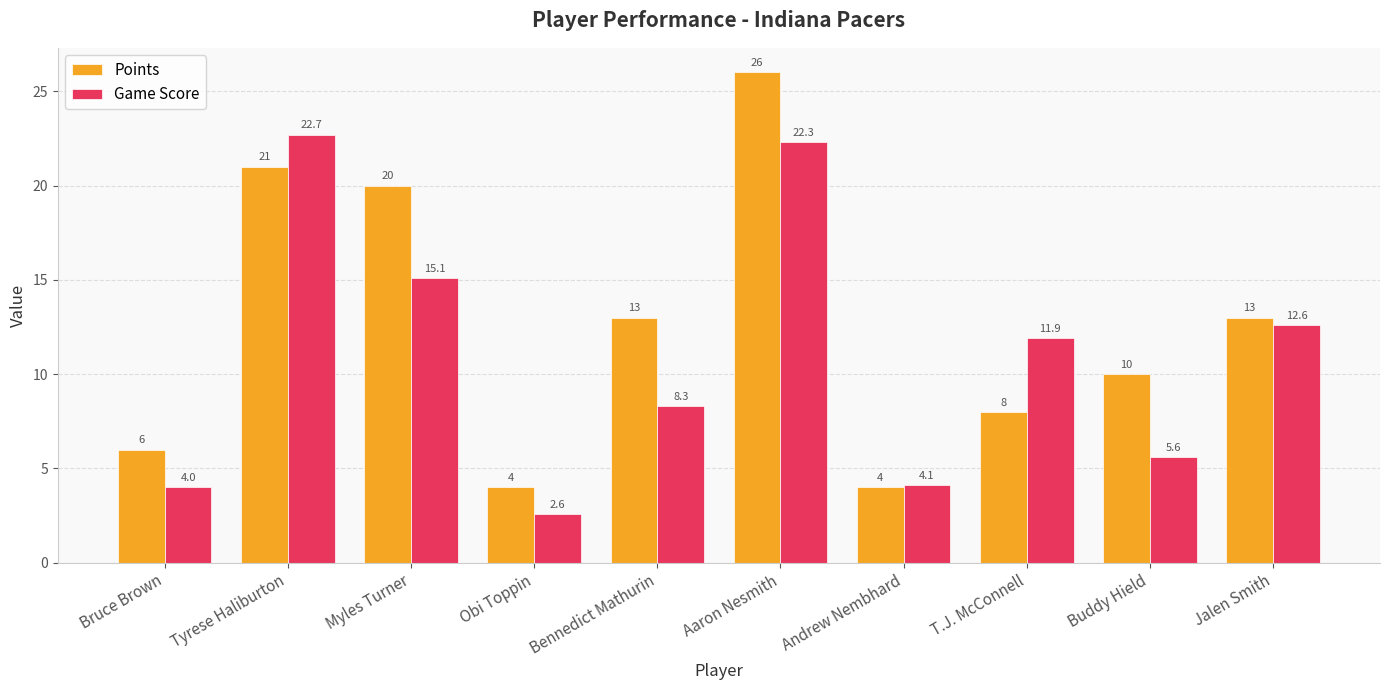

Are the bars horizontal?

No